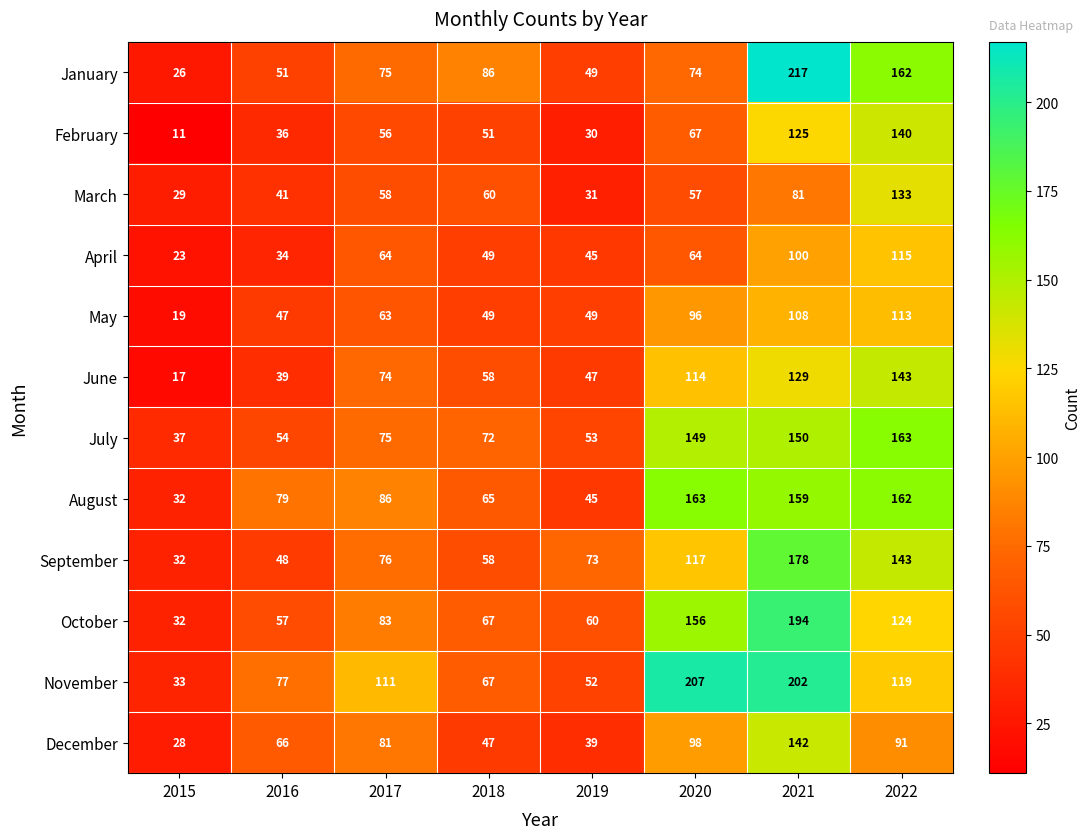

At how many categories does at least one series exceed 18?

8